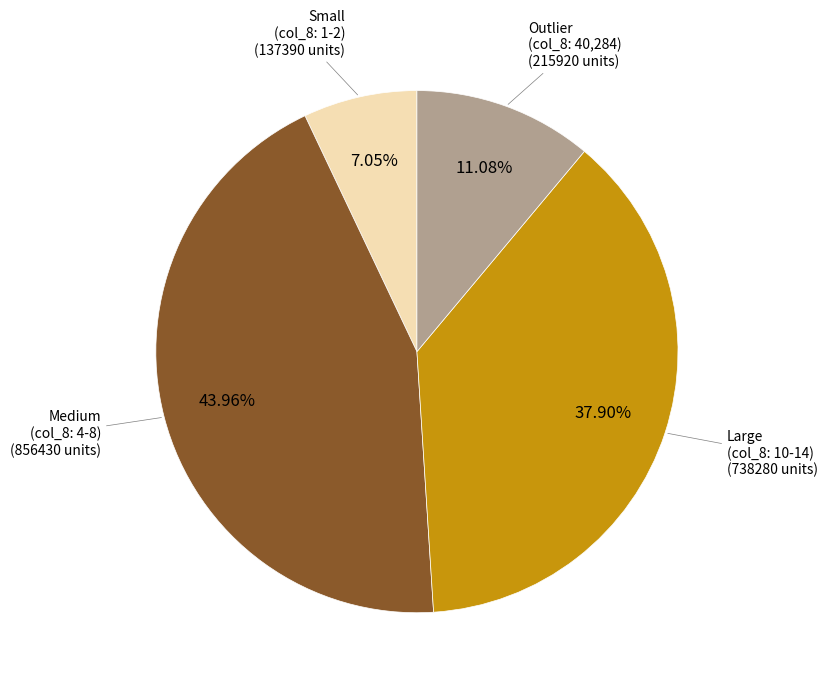

Count the number of slices in the pie.

4